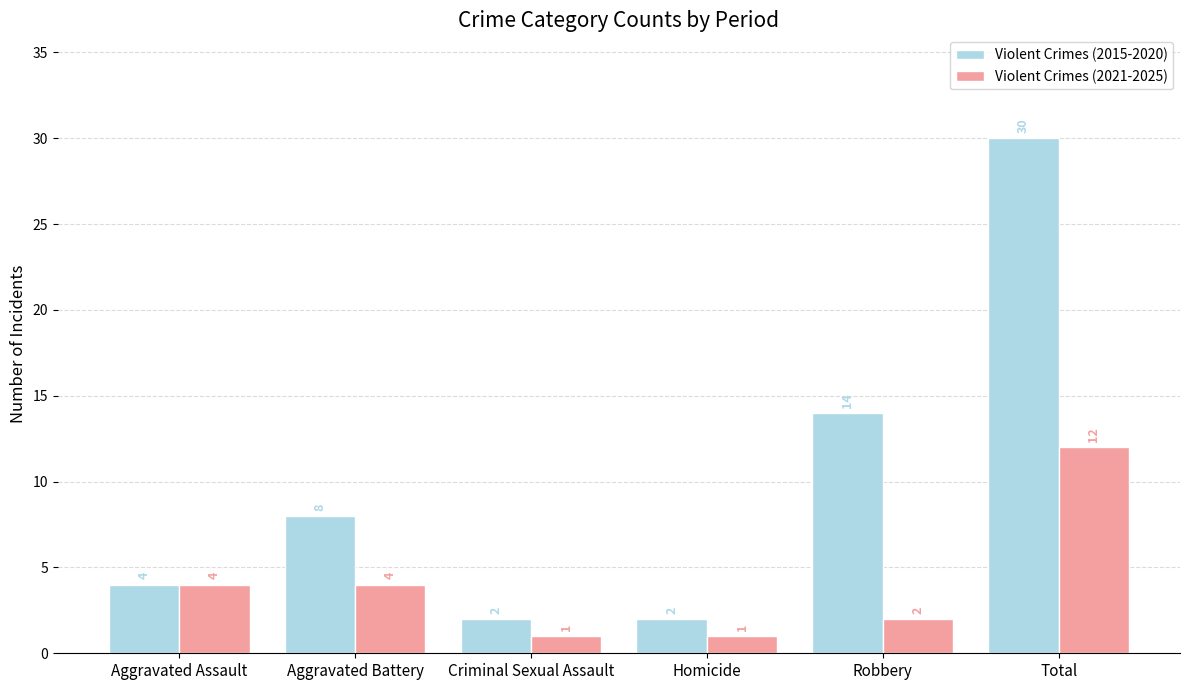

True or false: Violent Crimes (2021-2025) has a value of 18 at Total.

False